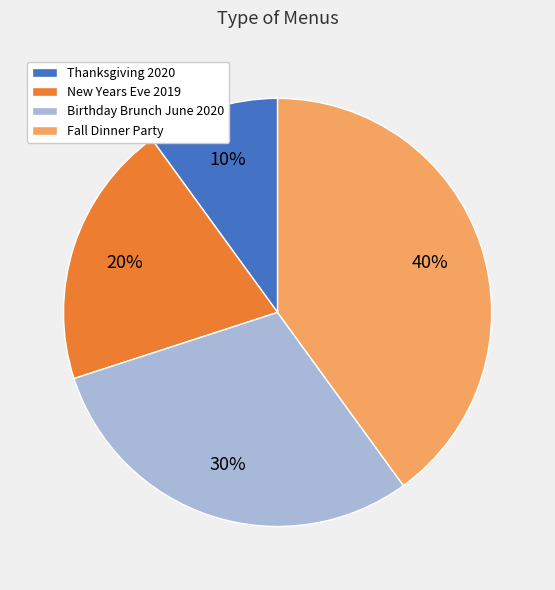

Do Fall Dinner Party and New Years Eve 2019 together represent more than half of the pie?

Yes